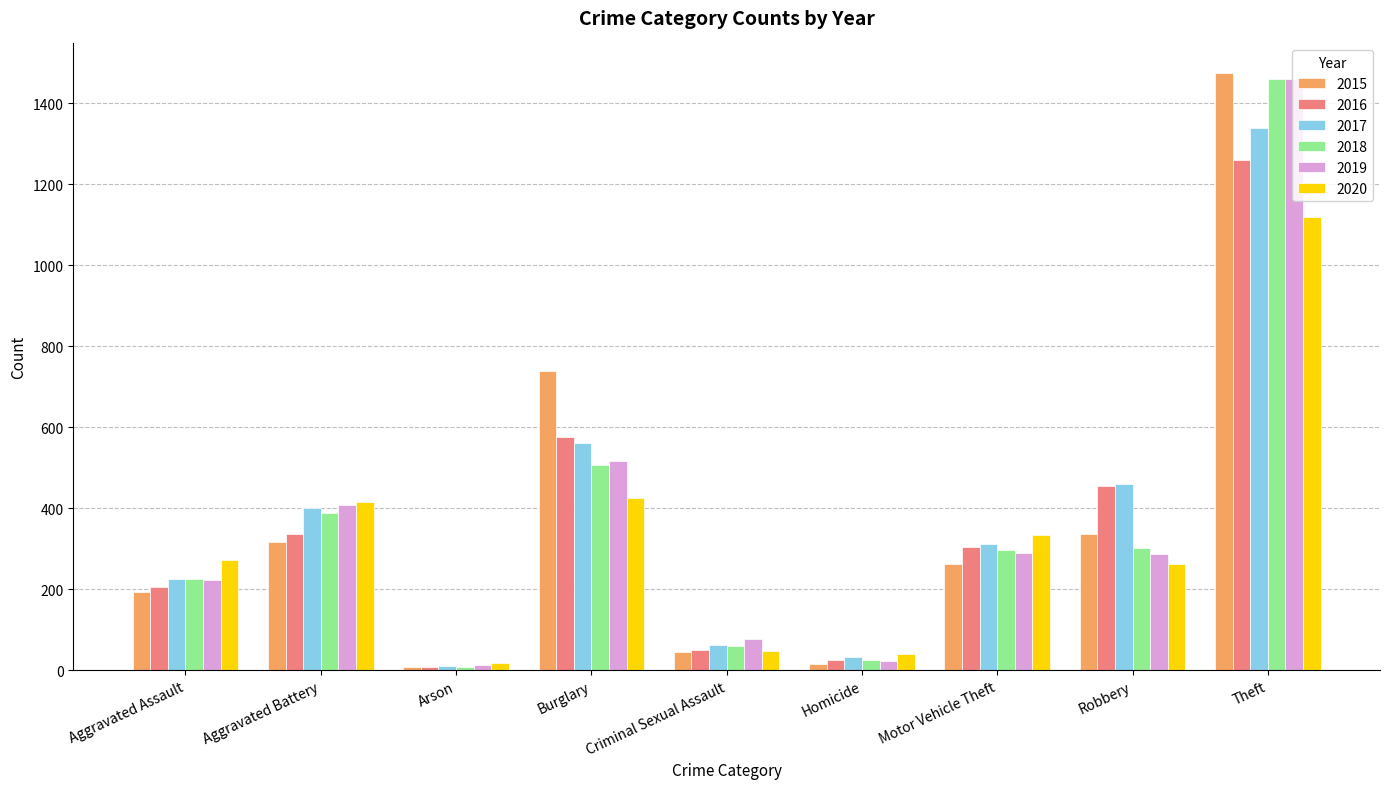

The value of 2018 at Burglary is 172. True or false?

False